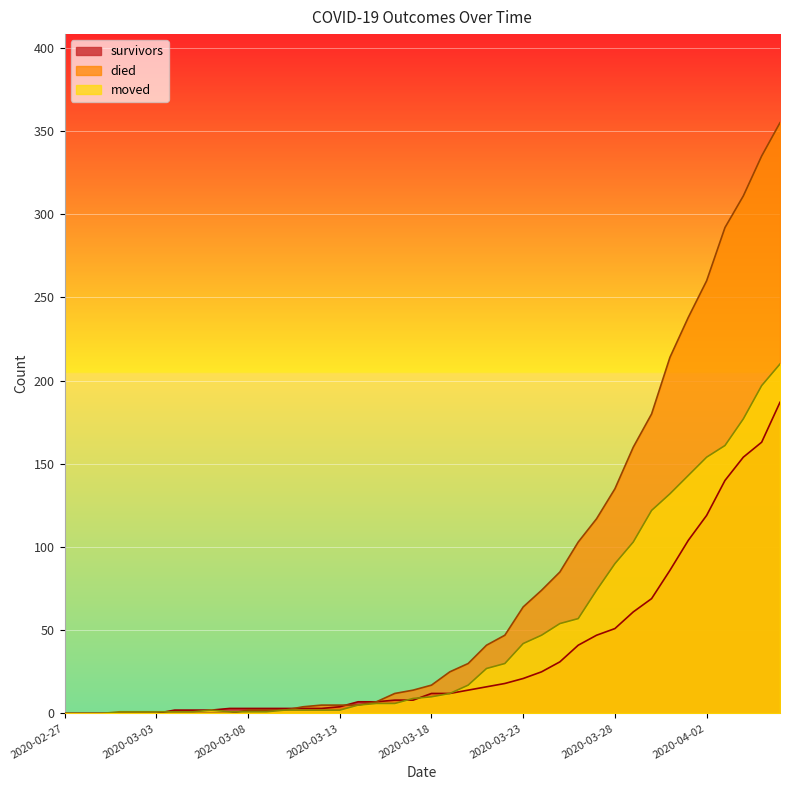

Between 2020-03-09 and 2020-03-25, which is larger?

2020-03-25